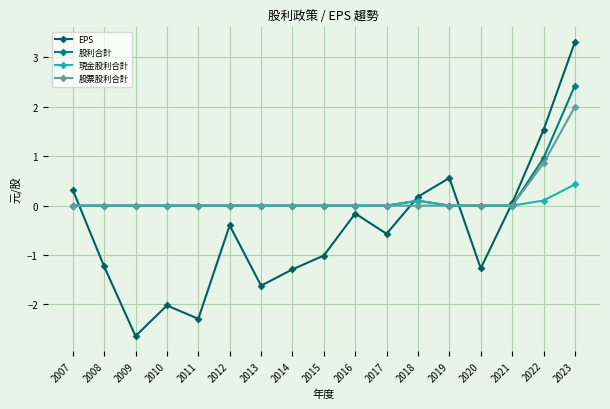

Reading right to left, what are all the values shown in this chart?

EPS: 3.3	1.5	0.1	-1.3	0.6	0.2	-0.6	-0.2	-1.0	-1.3	-1.6	-0.4	-2.3	-2.0	-2.6	-1.2	0.3
股利合計: 2.4	1.0	0.0	0.0	0.0	0.1	0.0	0.0	0.0	0.0	0.0	0.0	0.0	0.0	0.0	0.0	0.0
現金股利合計: 0.4	0.1	0.0	0.0	0.0	0.1	0.0	0.0	0.0	0.0	0.0	0.0	0.0	0.0	0.0	0.0	0.0
股票股利合計: 2.0	0.9	0.0	0.0	0.0	0.0	0.0	0.0	0.0	0.0	0.0	0.0	0.0	0.0	0.0	0.0	0.0